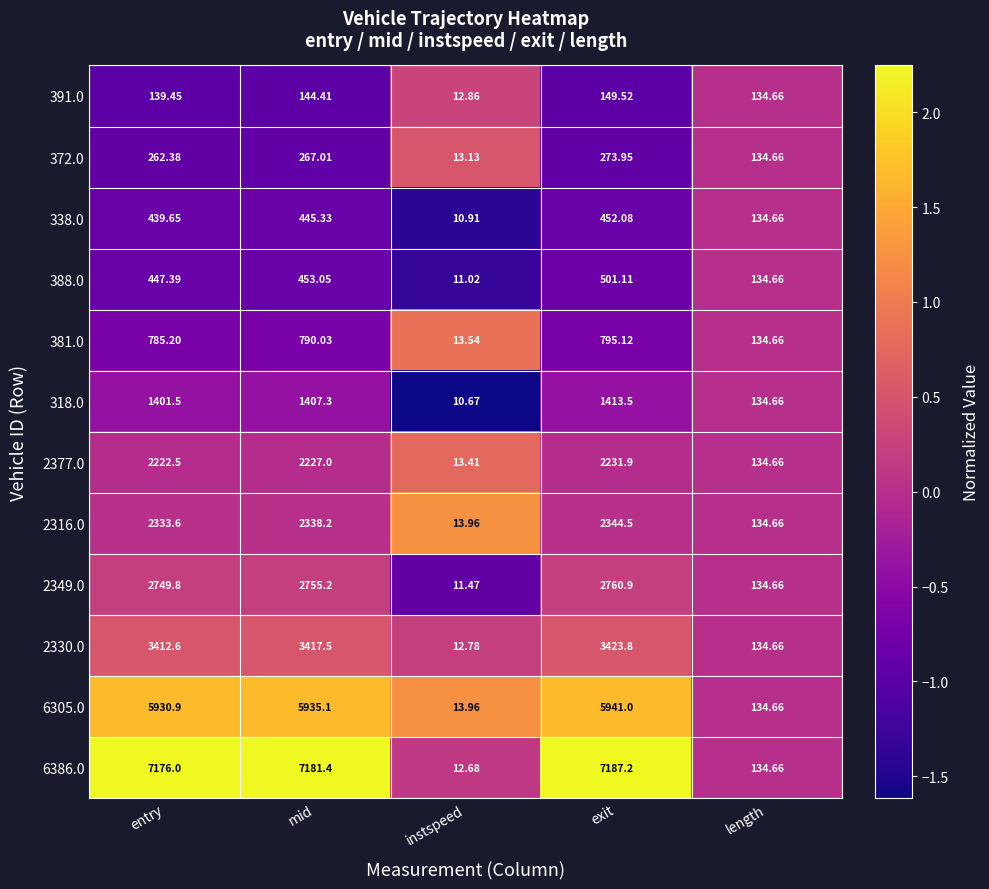

Which series changed the most between entry and mid?

318.0